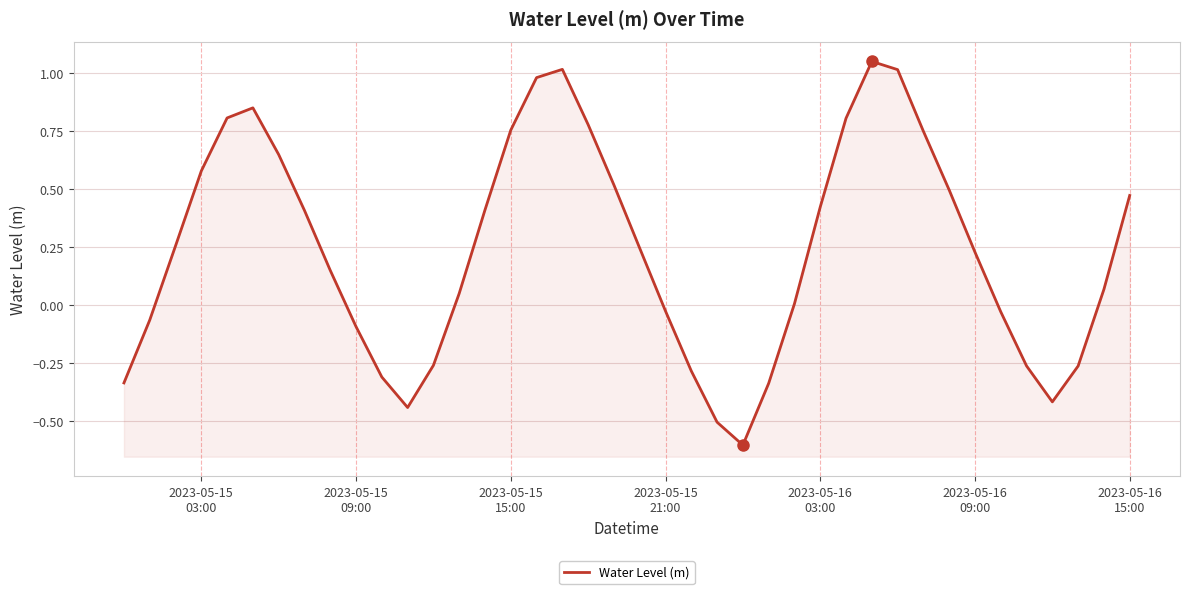

Reading left to right, extract all data points from this chart.

-0.3	-0.1	0.3	0.6	0.8	0.9	0.6	0.4	0.1	-0.1	-0.3	-0.4	-0.3	0.1	0.4	0.8	1.0	1.0	0.8	0.5	0.2	-0.0	-0.3	-0.5	-0.6	-0.3	0.0	0.4	0.8	1.1	1.0	0.7	0.5	0.2	-0.0	-0.3	-0.4	-0.3	0.1	0.5